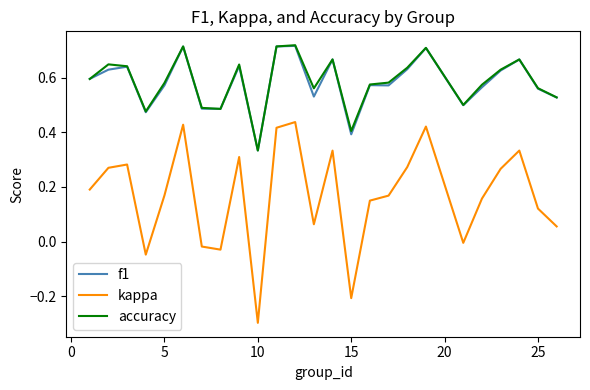

True or false: f1 and kappa cross at least once.

False